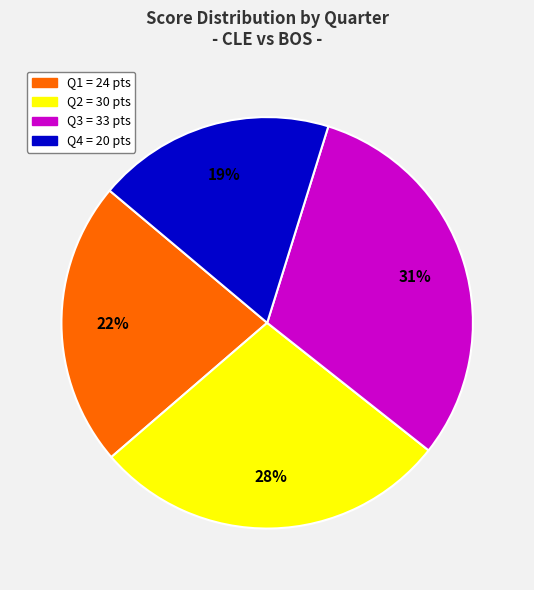

Does Q4 account for over 50% of the chart?

No